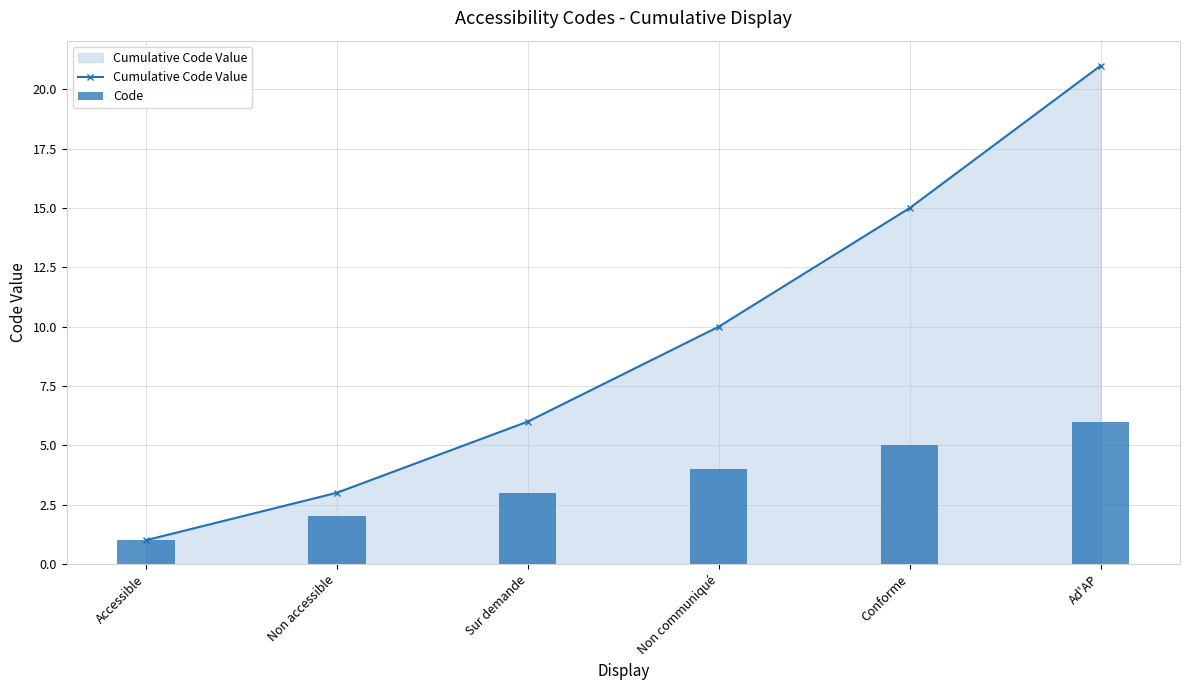

What is the value of the Code bar at the 2nd from the left?

2